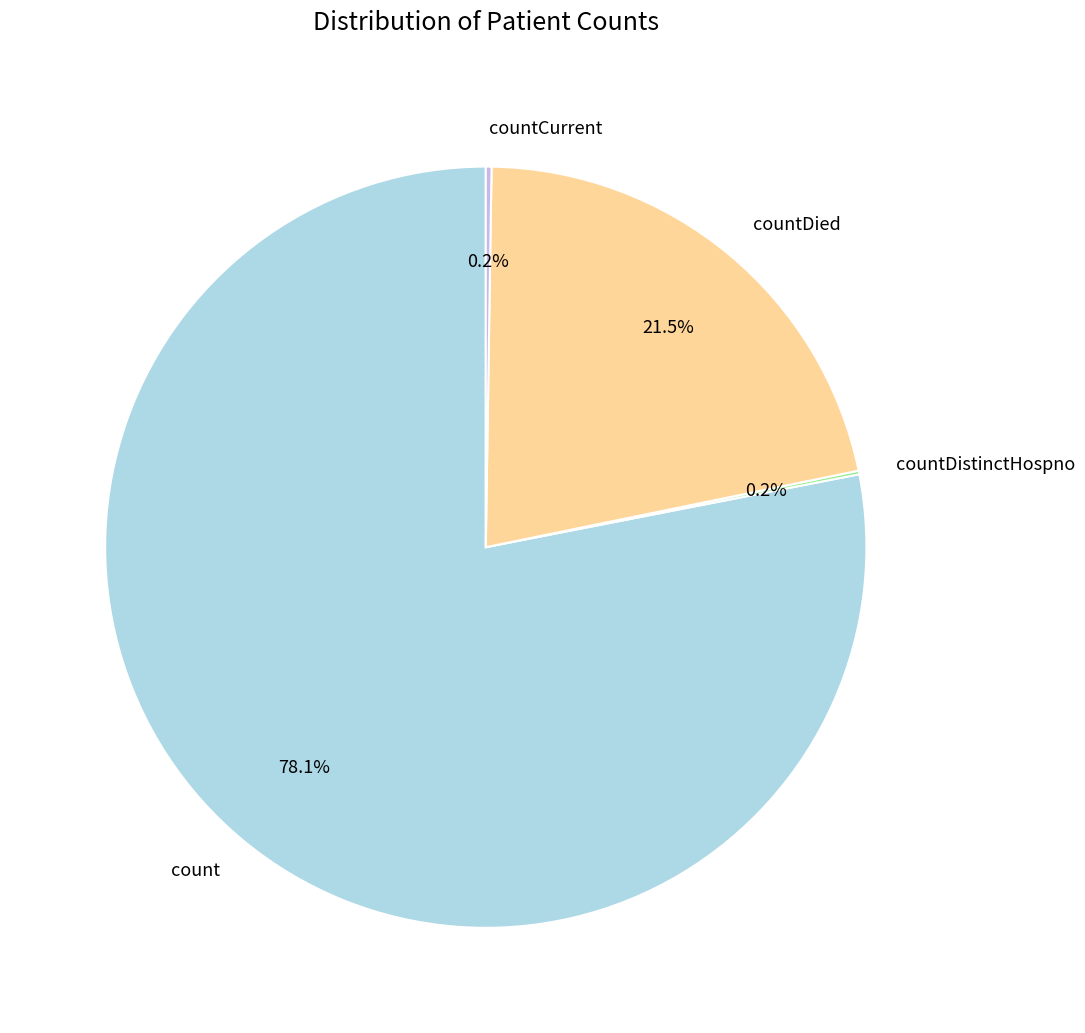

What is the ratio of the value at count to the value at countDied?

3.6